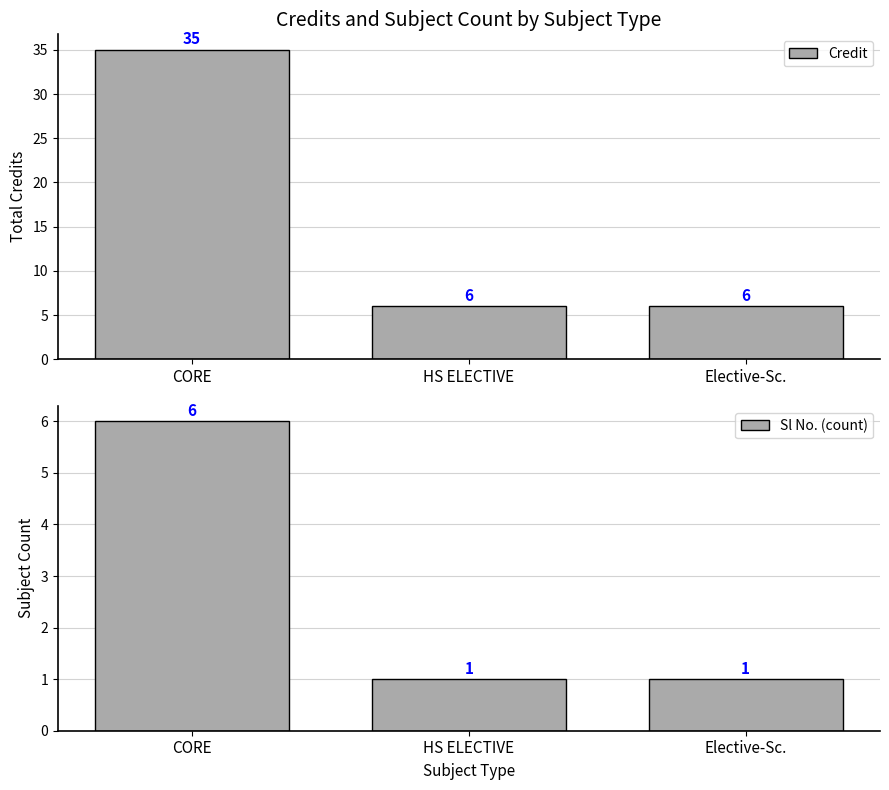

What is the label of the 2nd bar from the left?

HS ELECTIVE